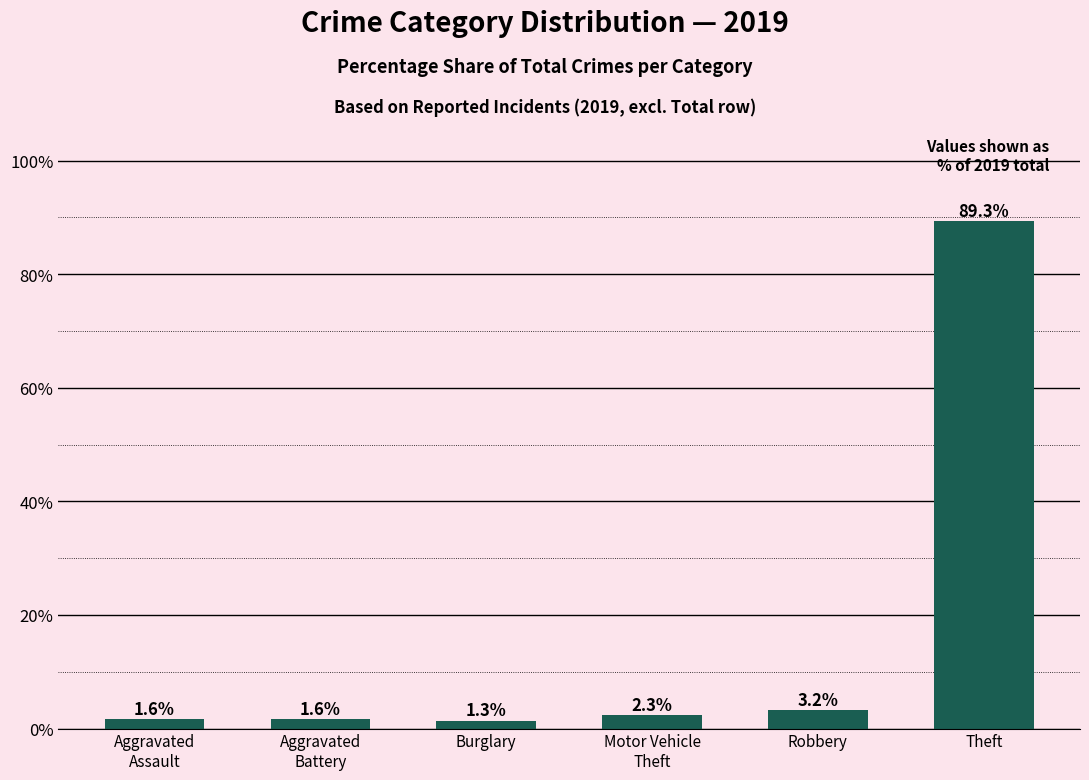

At which label is the value closest to 45?

Robbery